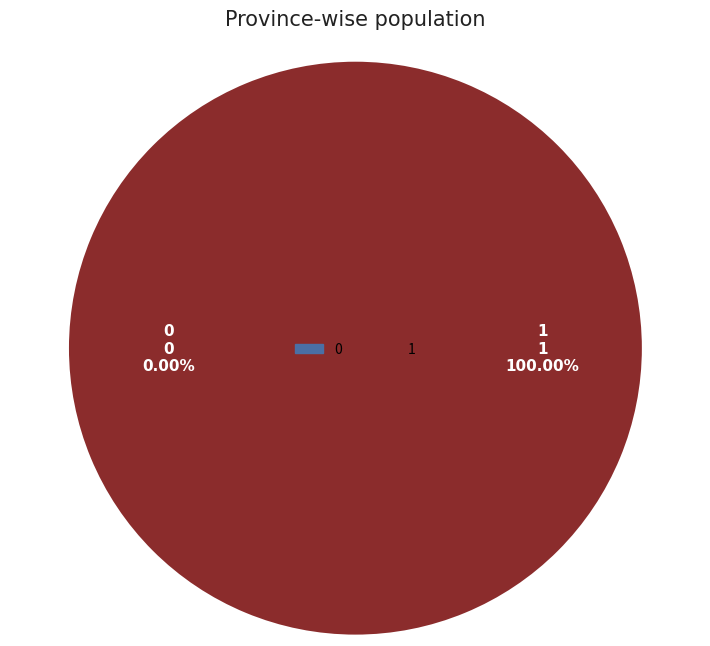

To the nearest percent, what is the average slice percentage?

50%